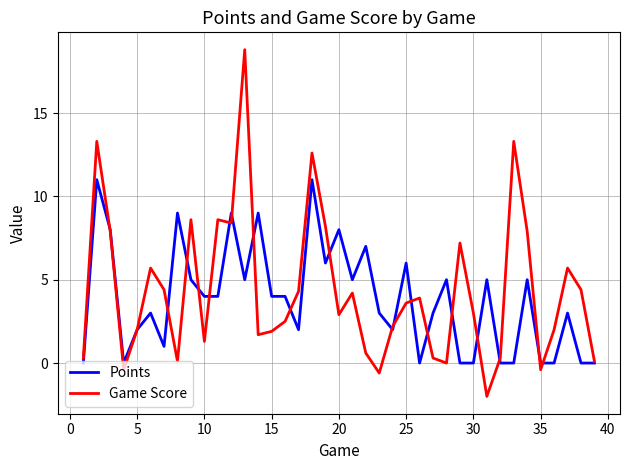

Which series has the widest spread of values?

Game Score